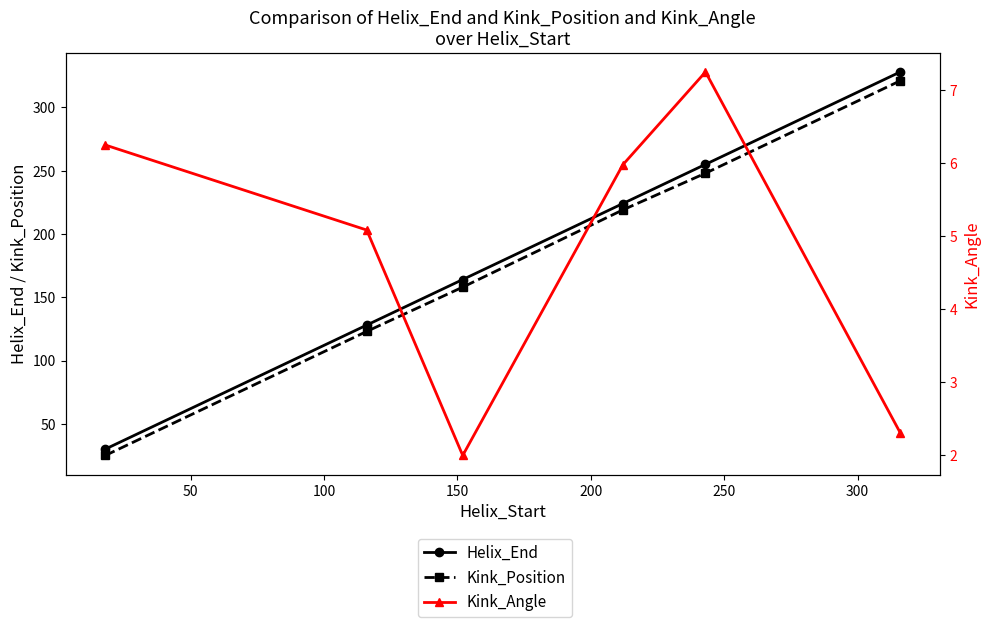

What is the sum of all Helix_End values?

1129.0